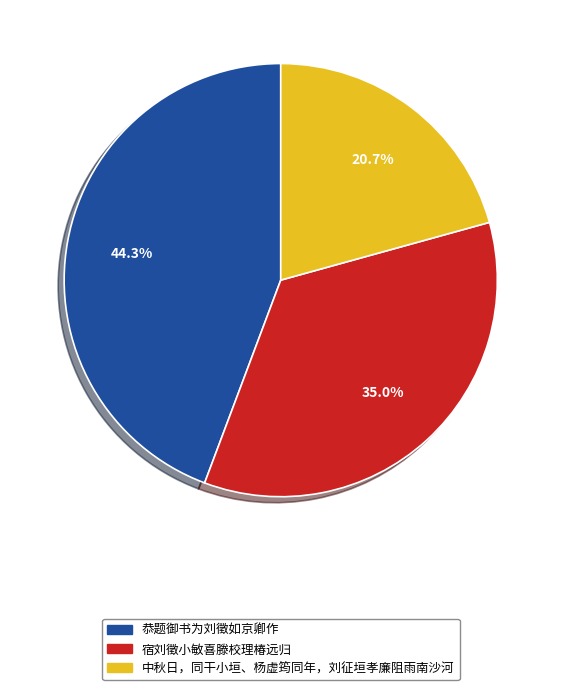

How many slices are in this pie chart?

3